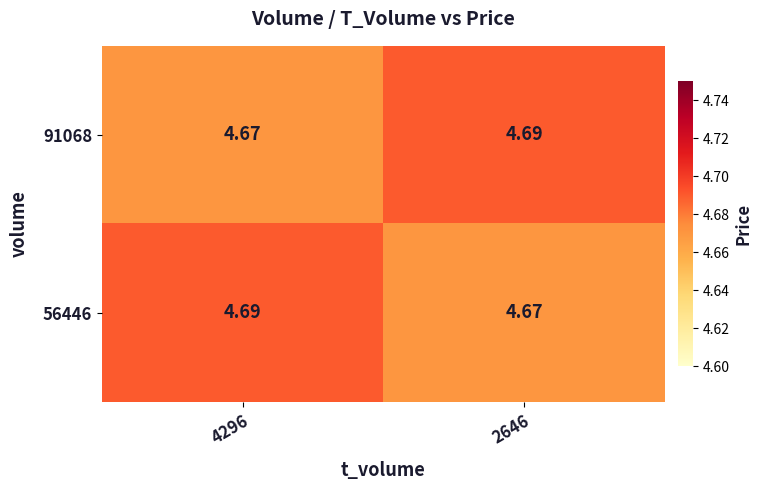

Reading left to right, list all the values displayed in this chart.

91068: 4296=4.7	2646=4.7
56446: 4296=4.7	2646=4.7